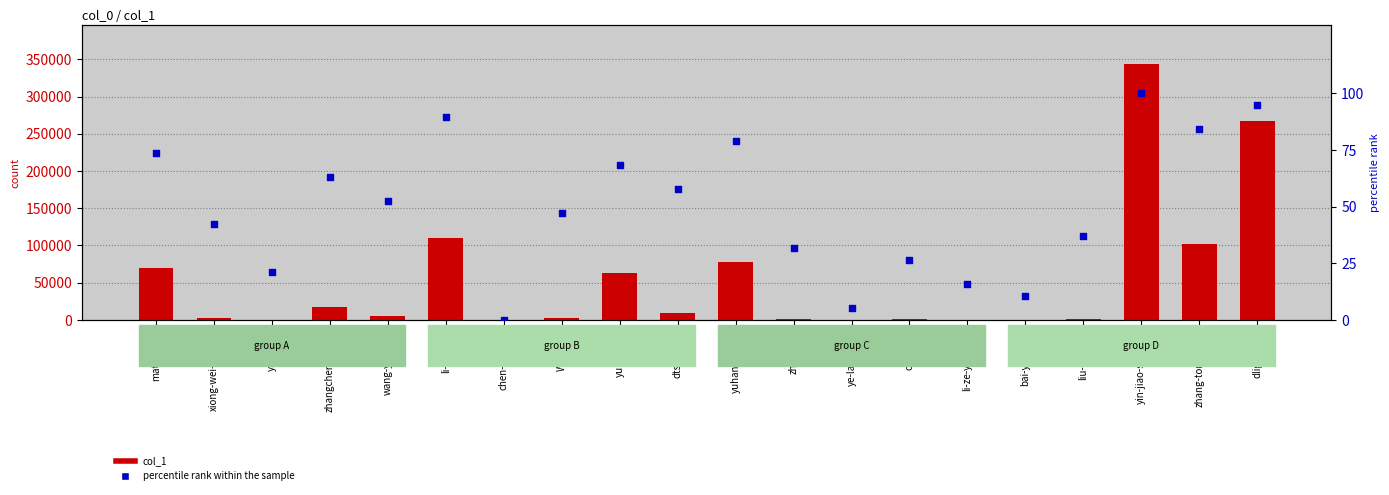

Which series contains the highest Y value?

col_1